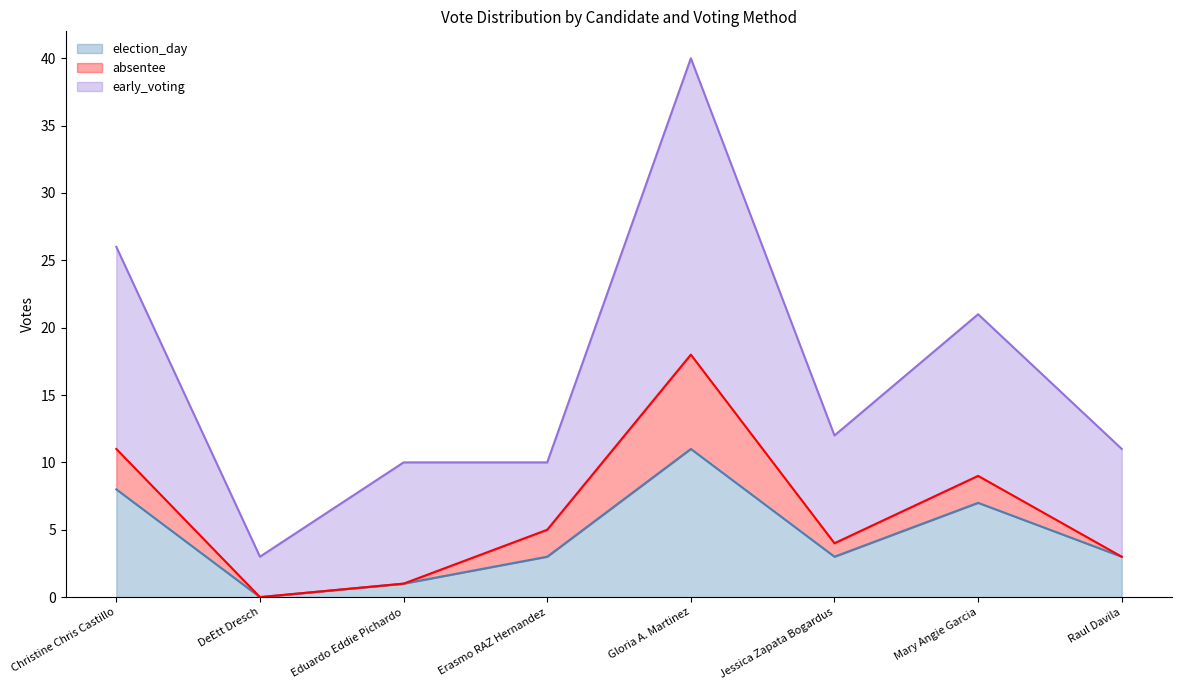

Which category has the highest value in the election_day series?

Gloria A. Martinez